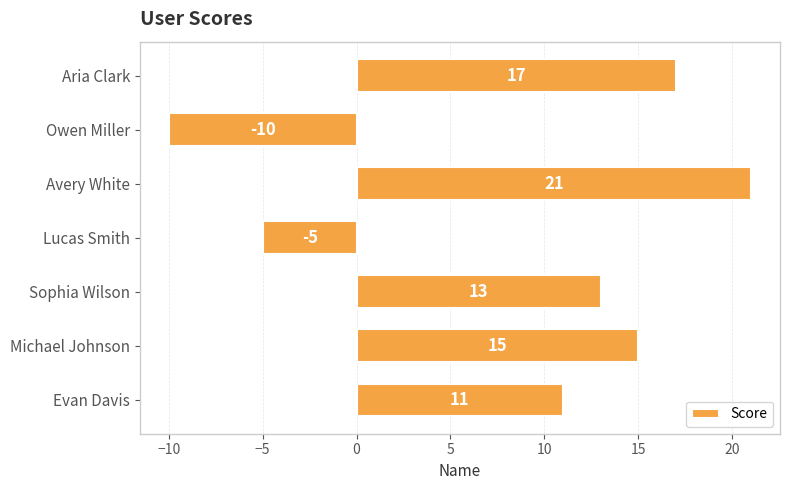

Read the value at Michael Johnson, to the nearest 10.

20